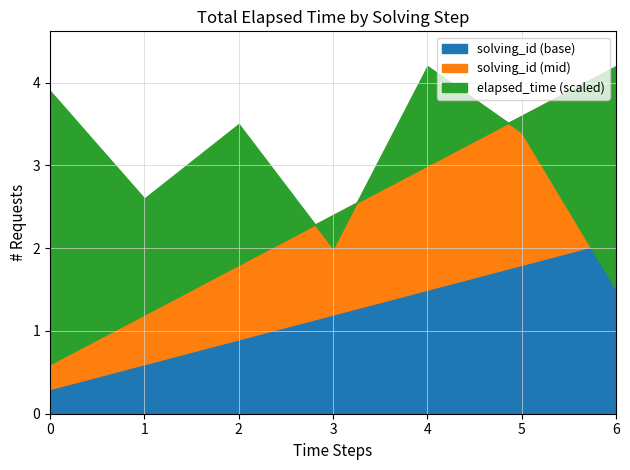

What is the smallest value displayed?

0.3